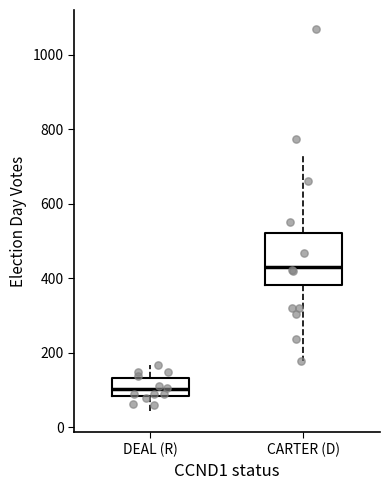

Which box's median line is the highest?

CARTER (D)